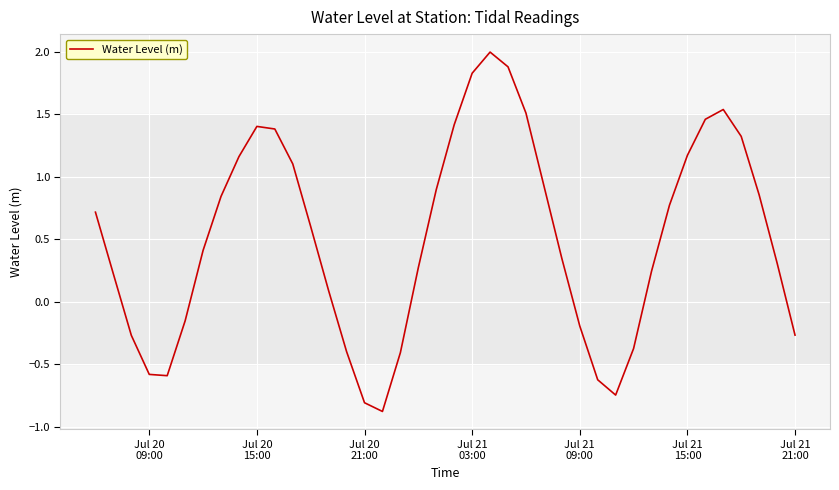

What is the minimum value shown in the chart?

-0.9